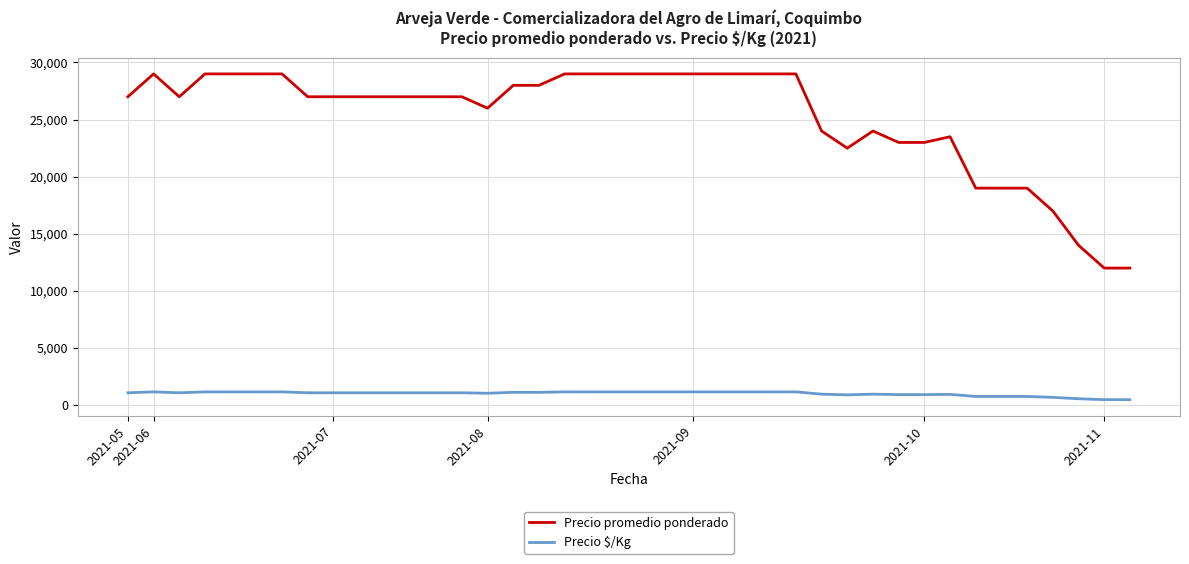

List the series in order of their overall mean, lowest first.

Precio $/Kg, Precio promedio ponderado